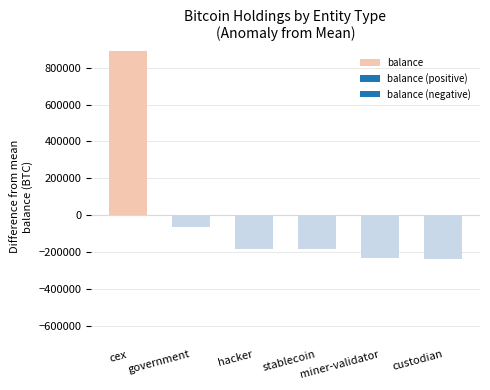

What is the greatest value displayed?

890702.0